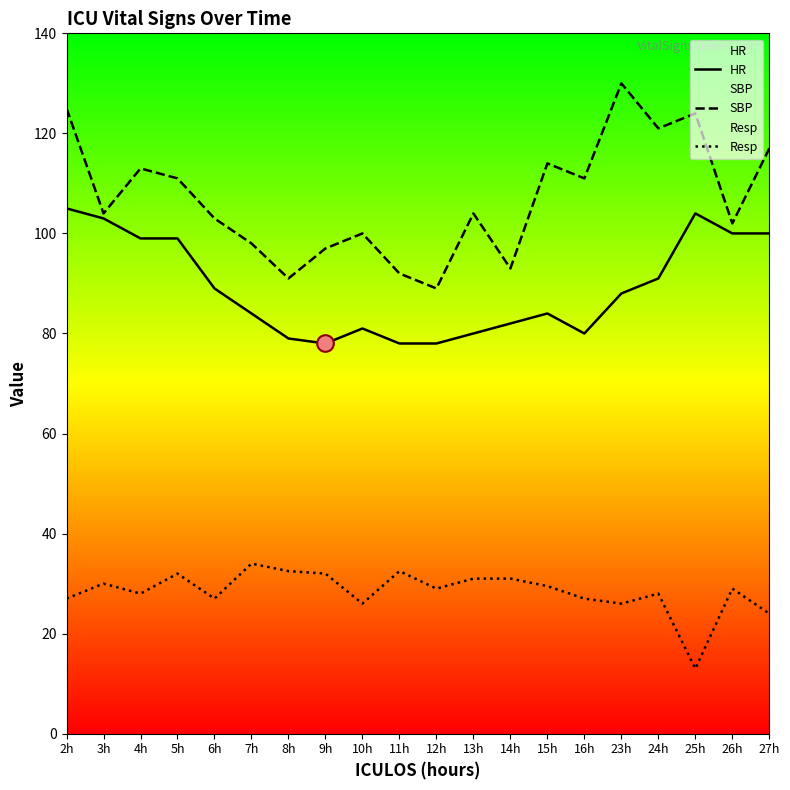

Reading right to left, what are all the values shown in this chart?

HR: 100.0	100.0	104.0	91.0	88.0	80.0	84.0	82.0	80.0	78.0	78.0	81.0	78.0	79.0	84.0	89.0	99.0	99.0	103.0	105.0
SBP: 117.0	102.0	124.0	121.0	130.0	111.0	114.0	93.0	104.0	89.0	92.0	100.0	97.0	91.0	98.0	103.0	111.0	113.0	104.0	125.0
Resp: 24.0	29.0	13.0	28.0	26.0	27.0	29.5	31.0	31.0	29.0	32.5	26.0	32.0	32.5	34.0	27.0	32.0	28.0	30.0	27.0